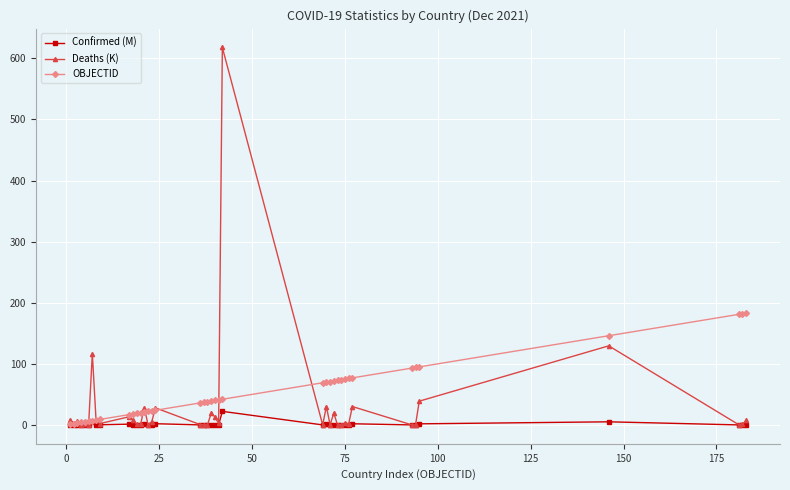

Which series has the largest range (max minus min)?

Deaths (K)